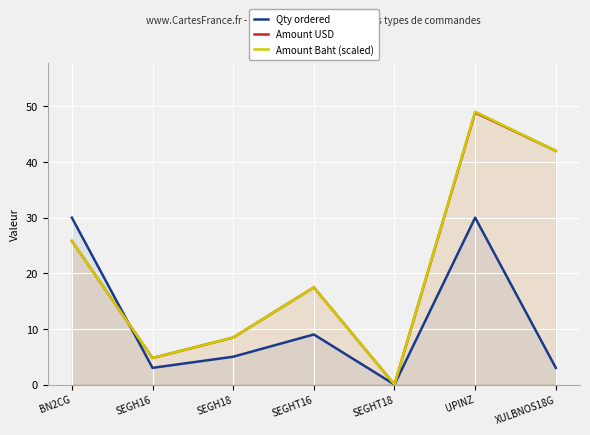

Where does the Amount USD series first go above 17?

BN2CG